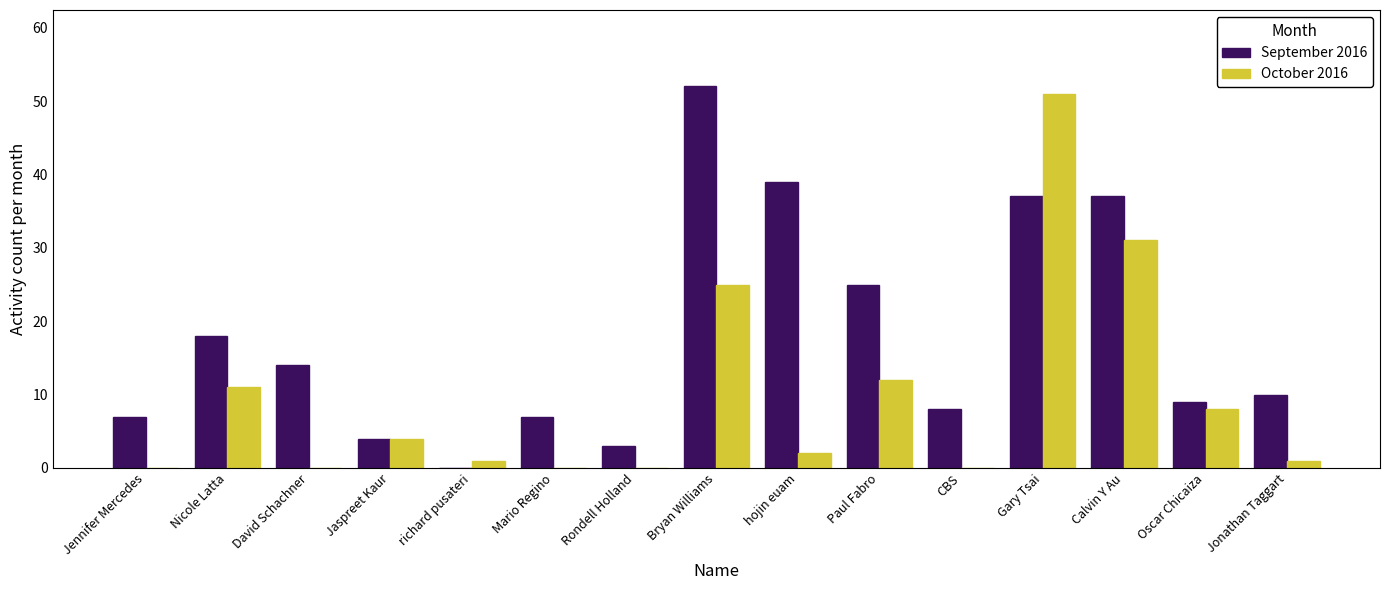

Is it true that September 2016 equals 52 at Bryan Williams?

True